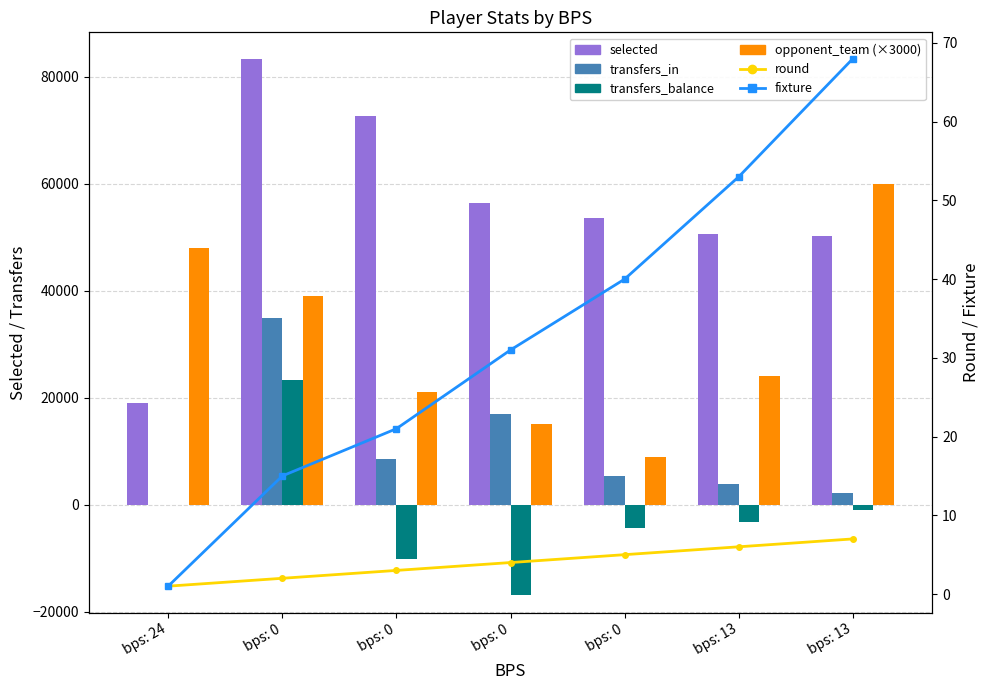

Between bps: 24 and bps: 0, which is larger?

bps: 0